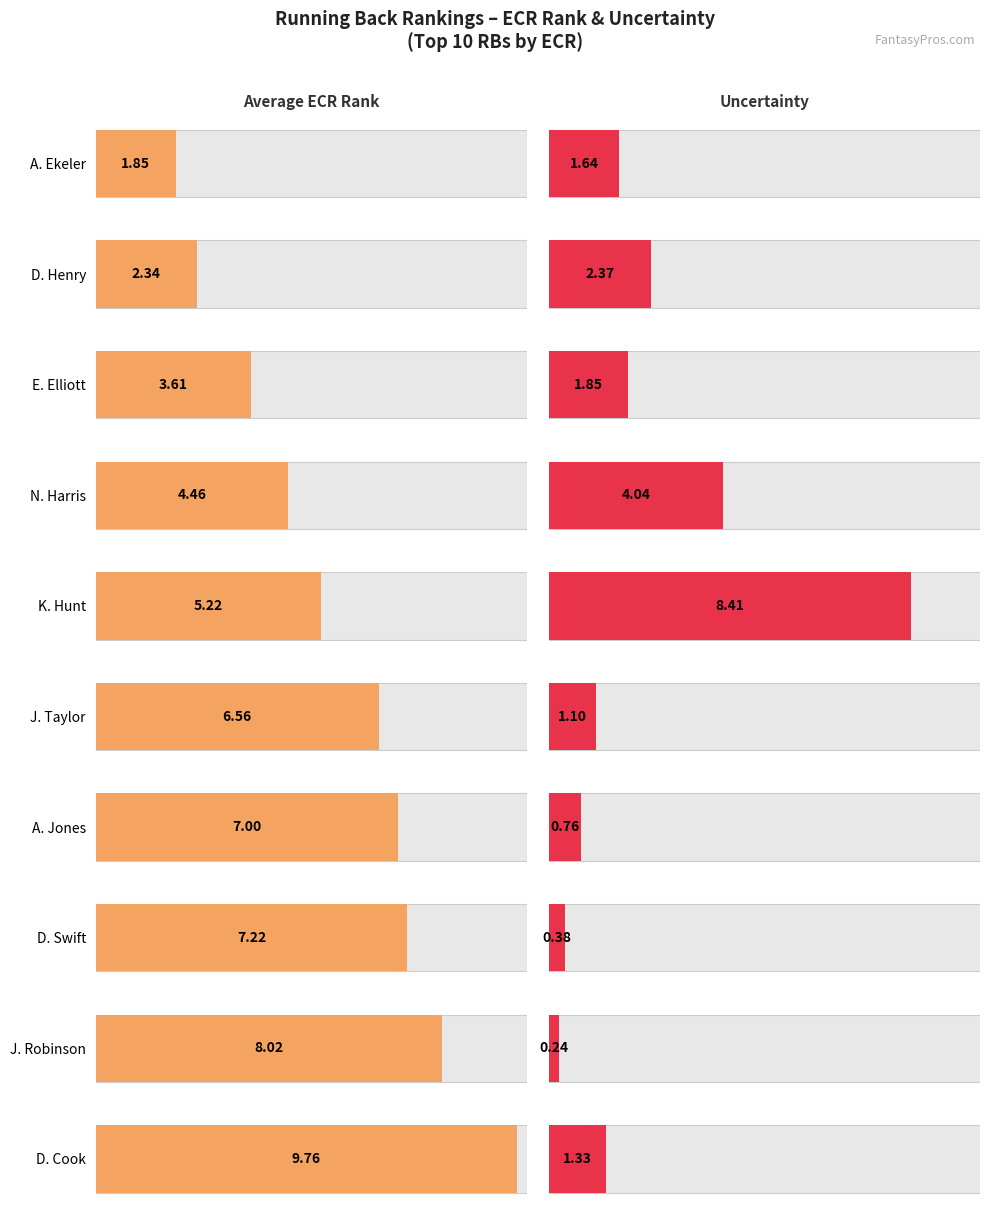

Reading left to right, list all the values displayed in this chart.

Average ECR Rank: A. Ekeler=1.9	D. Henry=2.3	E. Elliott=3.6	N. Harris=4.5	K. Hunt=5.2	J. Taylor=6.6	A. Jones=7.0	D. Swift=7.2	J. Robinson=8.0	D. Cook=9.8
Average Uncertainty: A. Ekeler=1.6	D. Henry=2.4	E. Elliott=1.8	N. Harris=4.0	K. Hunt=8.4	J. Taylor=1.1	A. Jones=0.8	D. Swift=0.4	J. Robinson=0.2	D. Cook=1.3